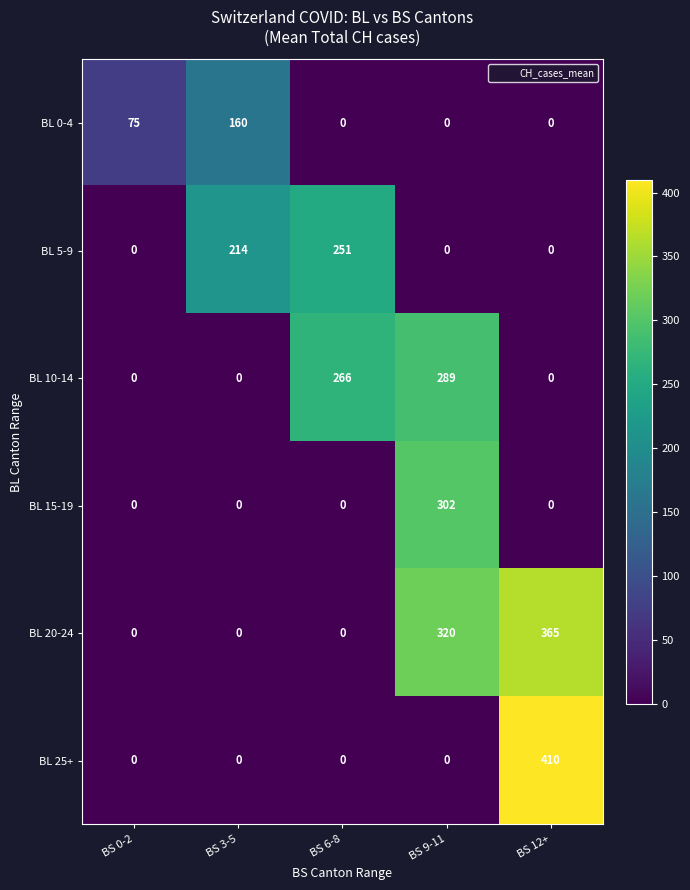

The value of BL 15-19 at BS 6-8 is 144. True or false?

False